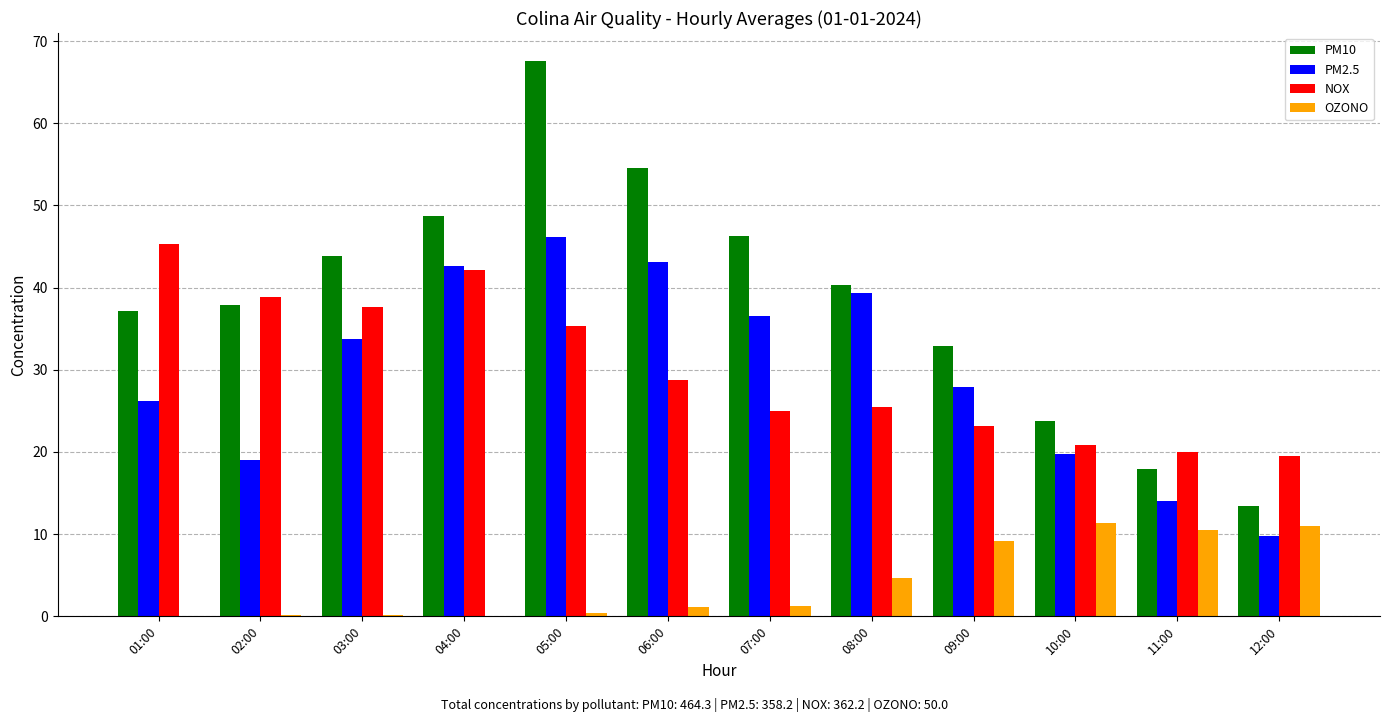

At which category does the chart reach its peak across all series?

05:00